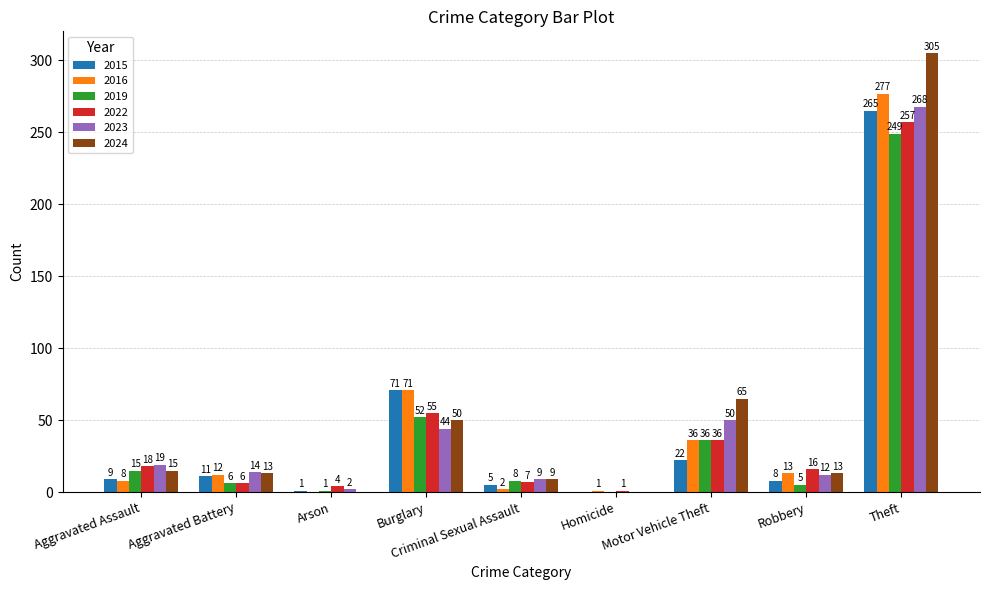

What is the sum of the 2024 values at Homicide and Robbery?

13